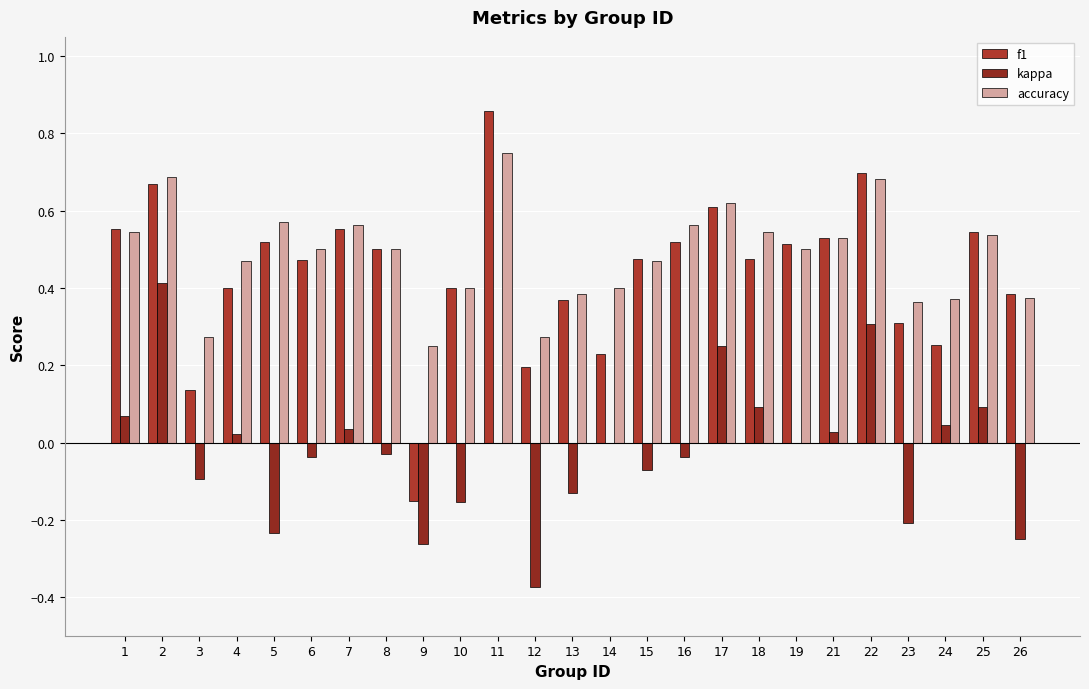

Is the value of f1 at 17 greater than the value of kappa at 21?

Yes